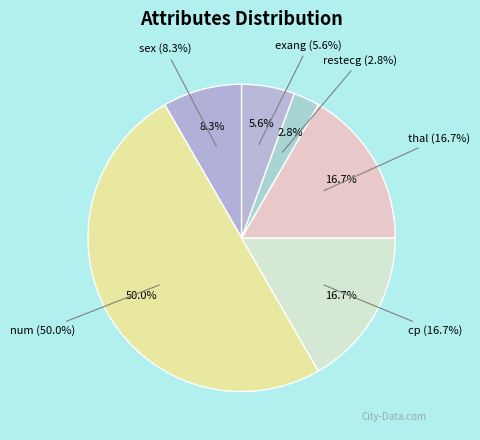

To the nearest percent, what percentage of the pie is thal?

17%